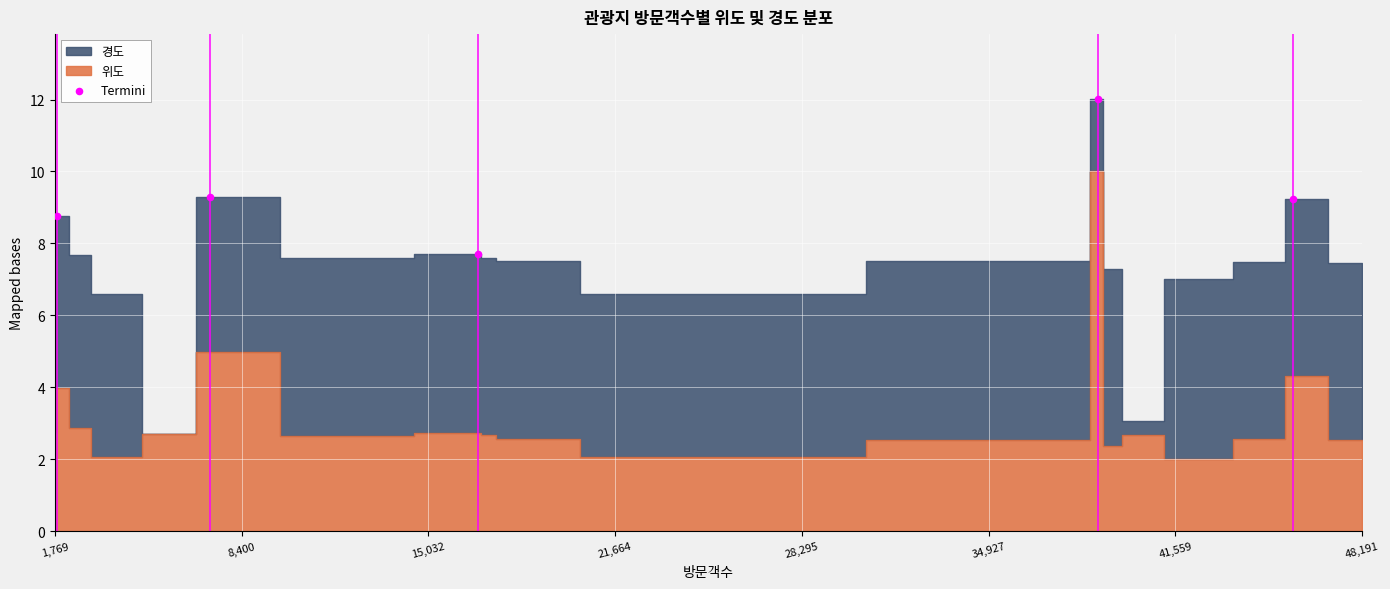

What is the range of Y values (max minus min)?

4.3